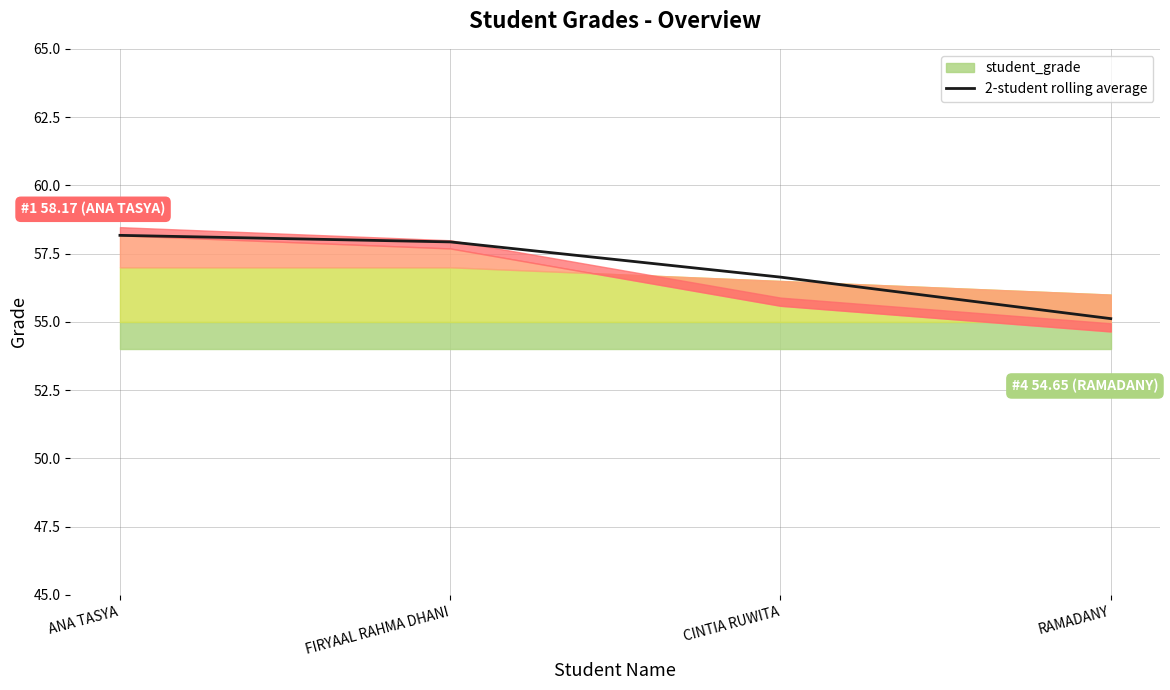

Rank the categories by value from lowest to highest.

RAMADANY, CINTIA RUWITA, FIRYAAL RAHMA DHANI, ANA TASYA